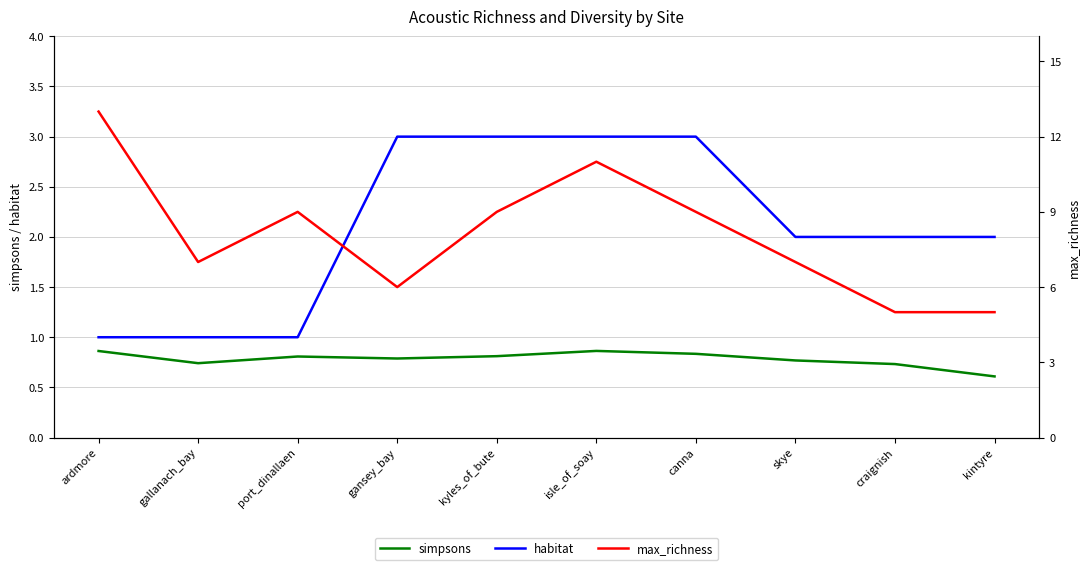

Where is the first local minimum for simpsons?

gallanach_bay